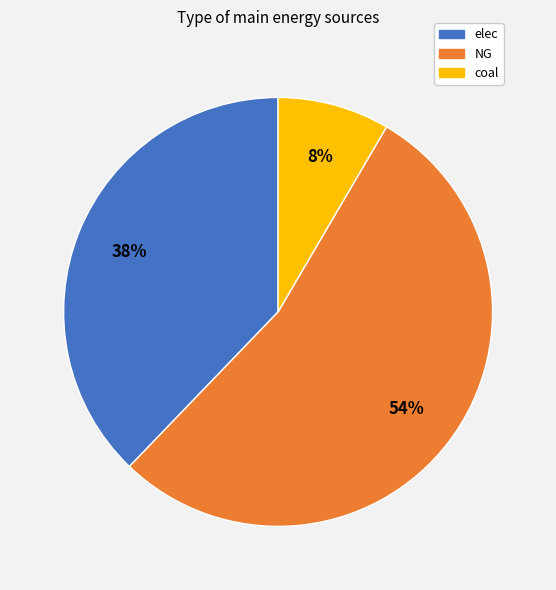

Combined, do elec and NG account for over 50%?

Yes